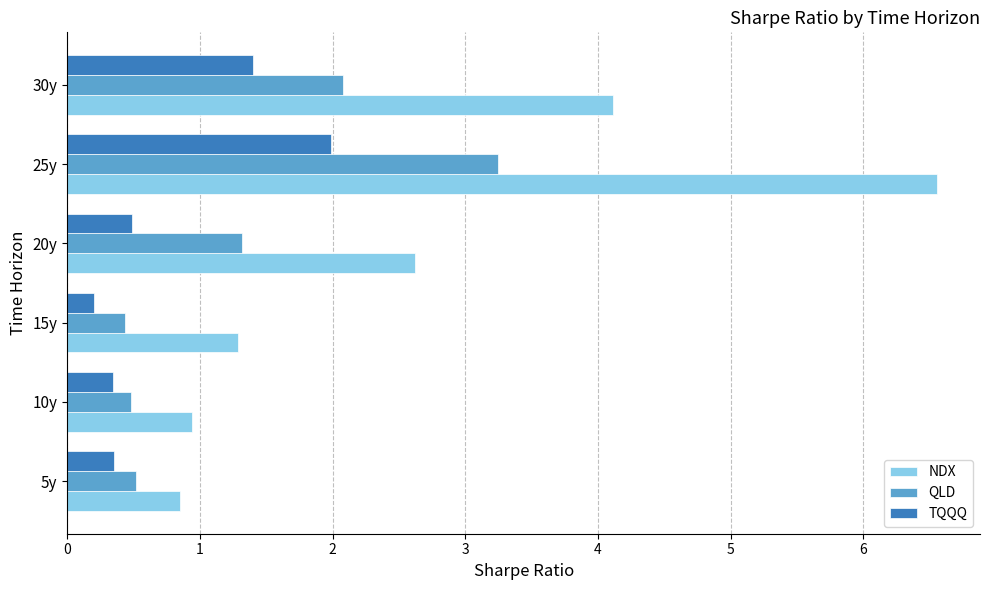

At which label does TQQQ reach its peak?

25y